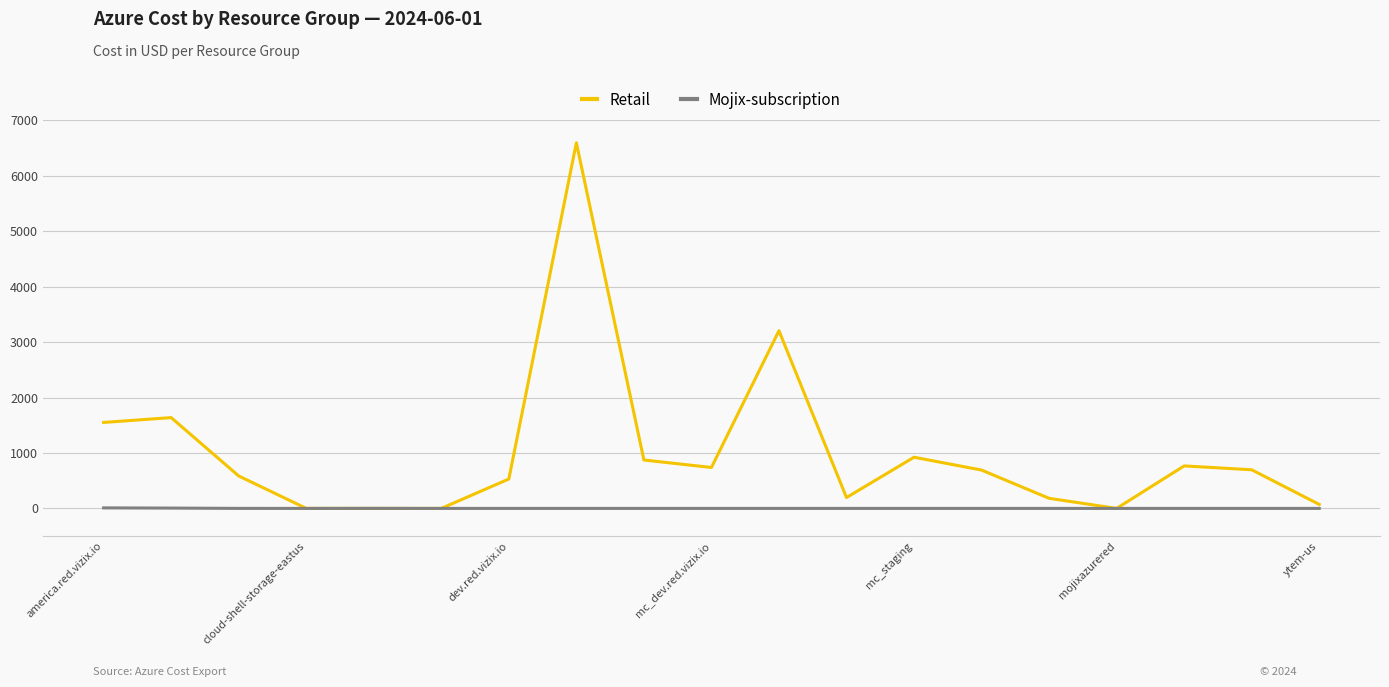

Which series has the largest total across all categories?

Retail